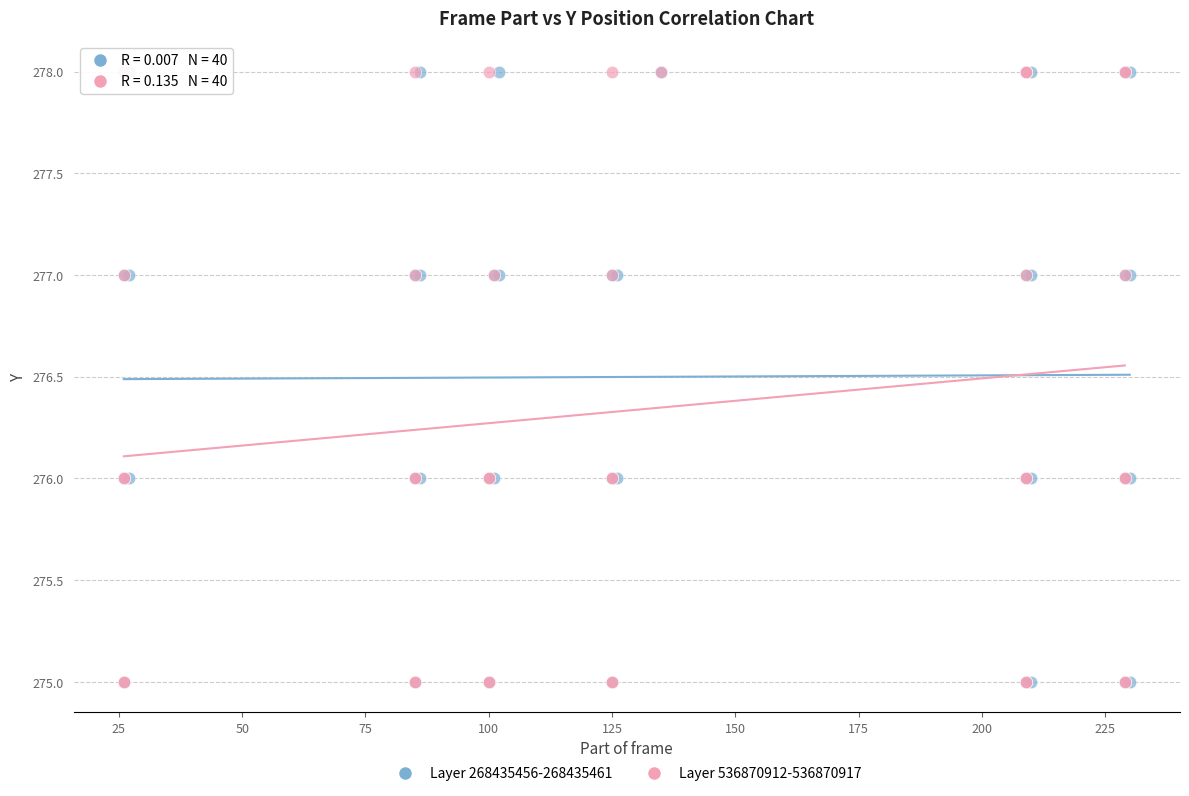

What are all the series names shown in the legend?

Layer 268435456-268435461, Layer 536870912-536870917